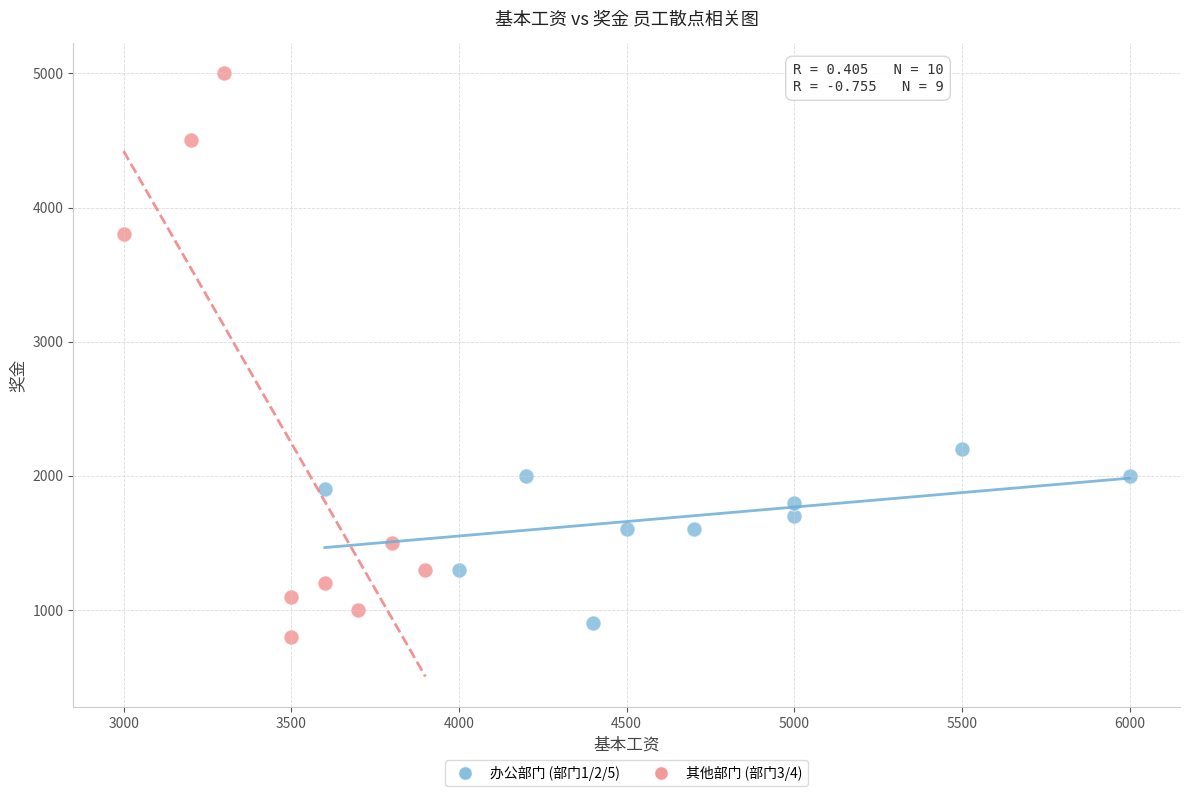

What are all the series names shown in the legend?

办公部门 (部门1/2/5), 其他部门 (部门3/4)